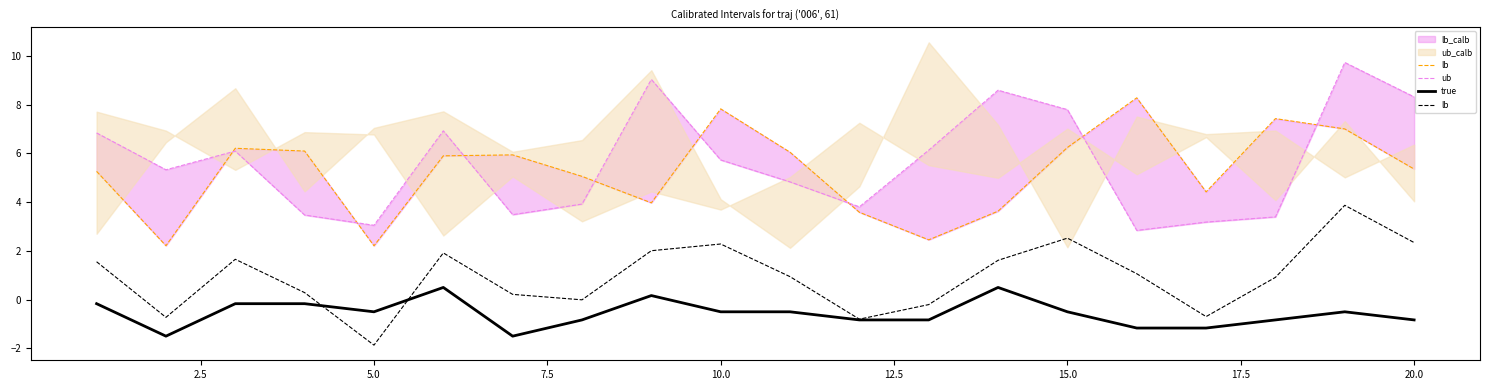

True or false: ub and lb intersect in this chart.

False